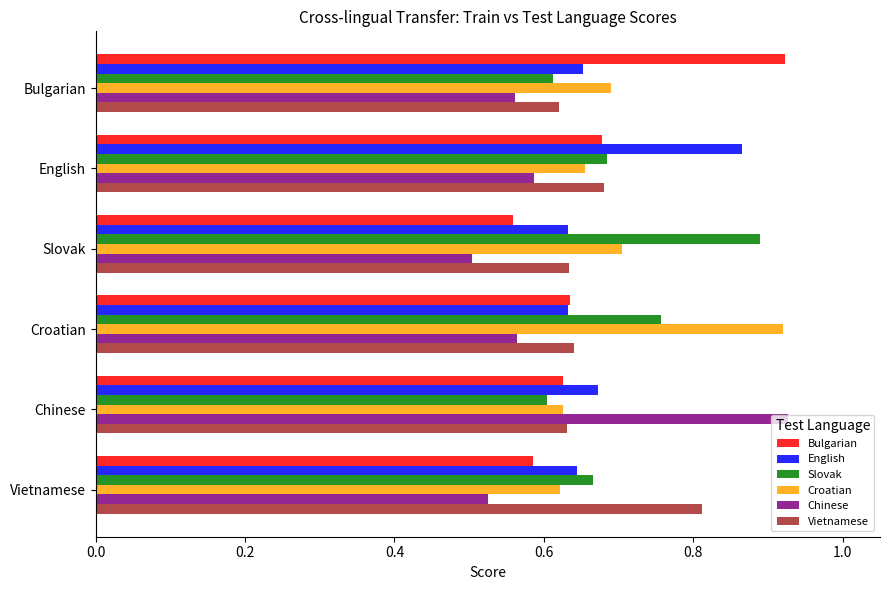

The Croatian series shows 0.2 at English. True or false?

False